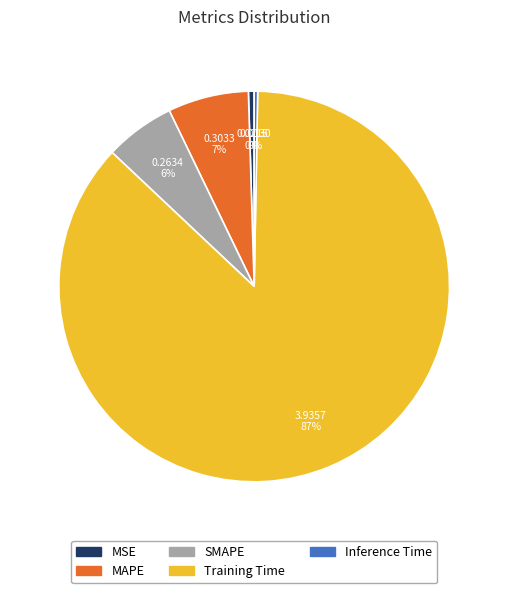

True or false: MAPE accounts for 7% of the total.

True